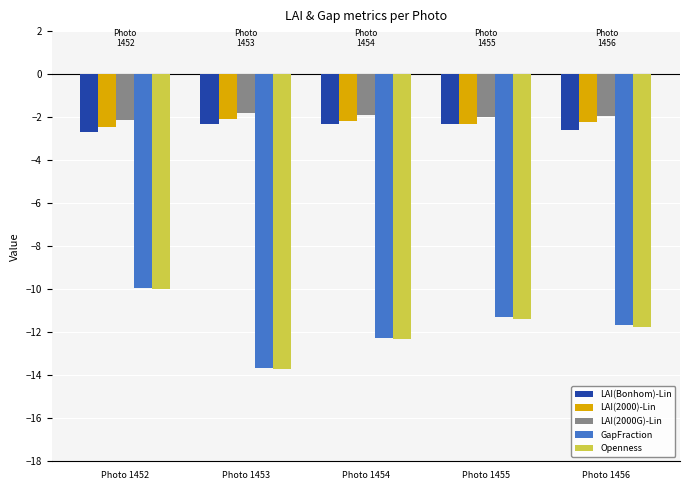

At which category is the sum across all series the highest?

Photo 1452